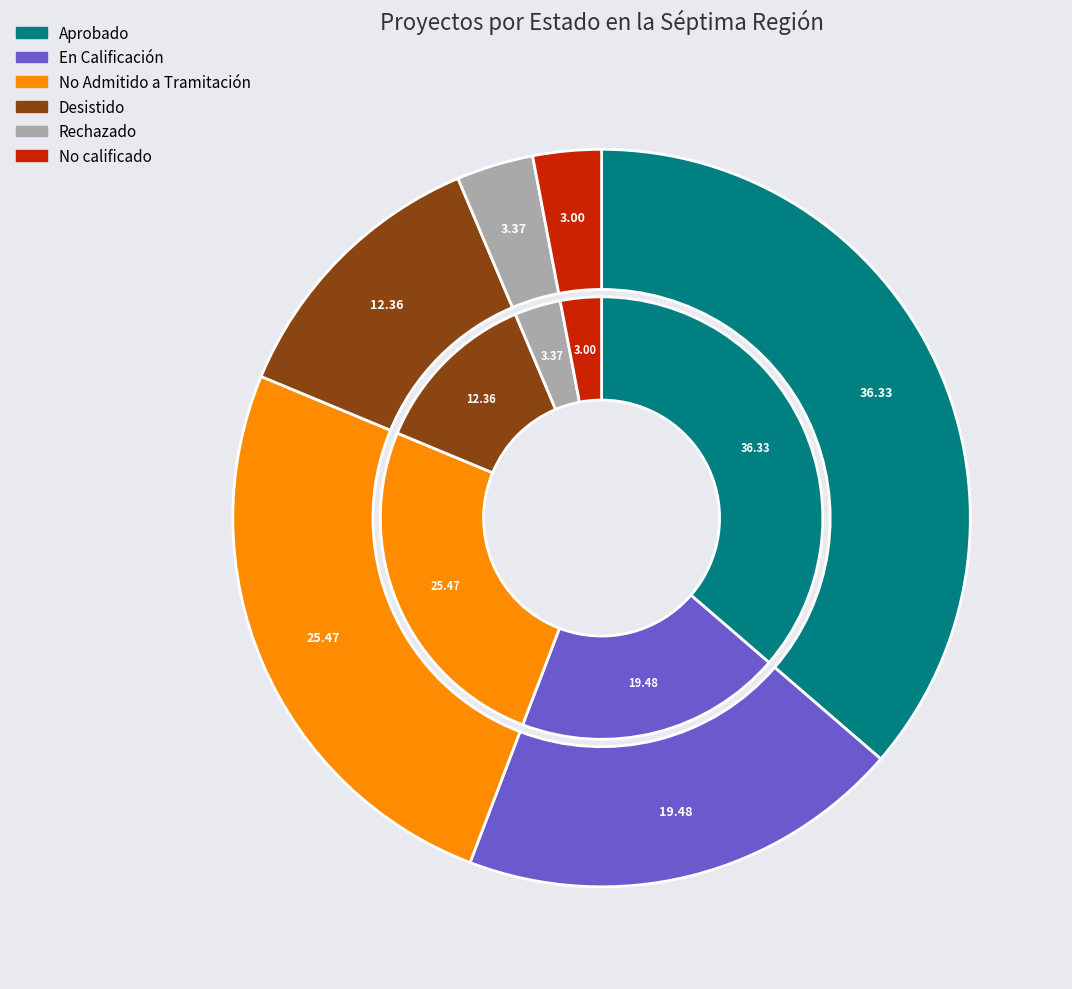

How many segments does this pie chart have?

6